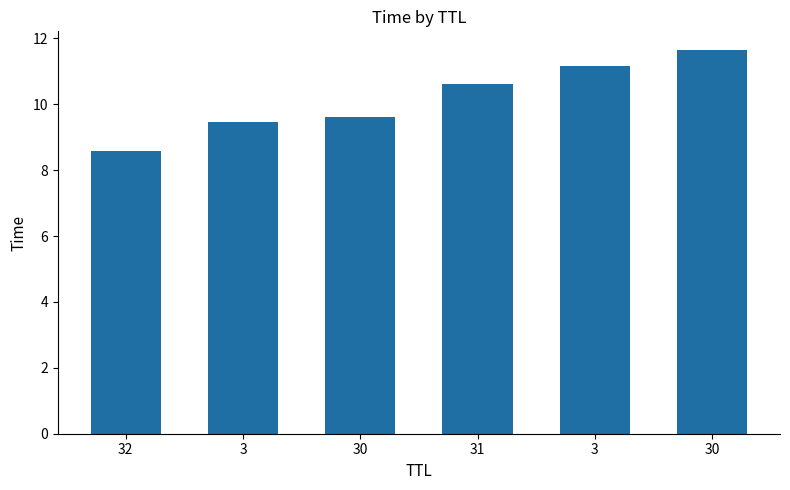

How many data points are less than 10?

3